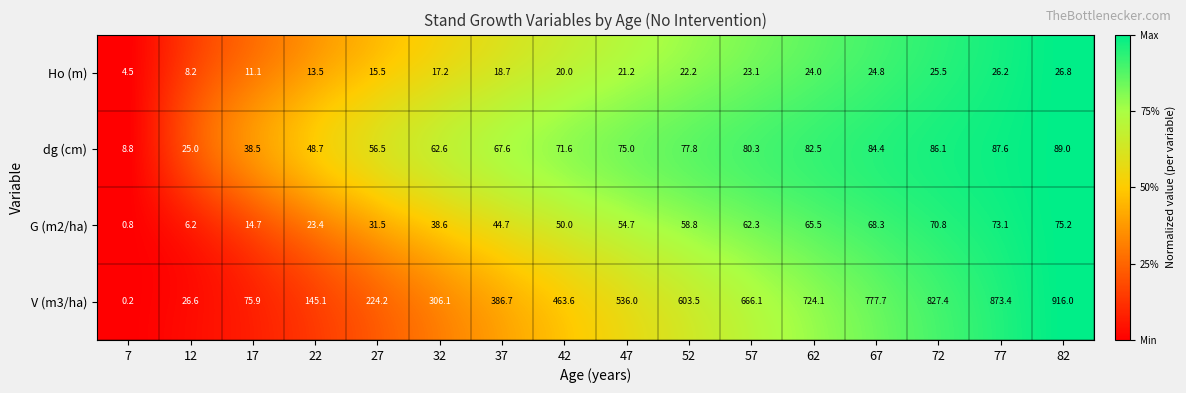

The Ho (m) series shows 21.2 at 47. True or false?

True